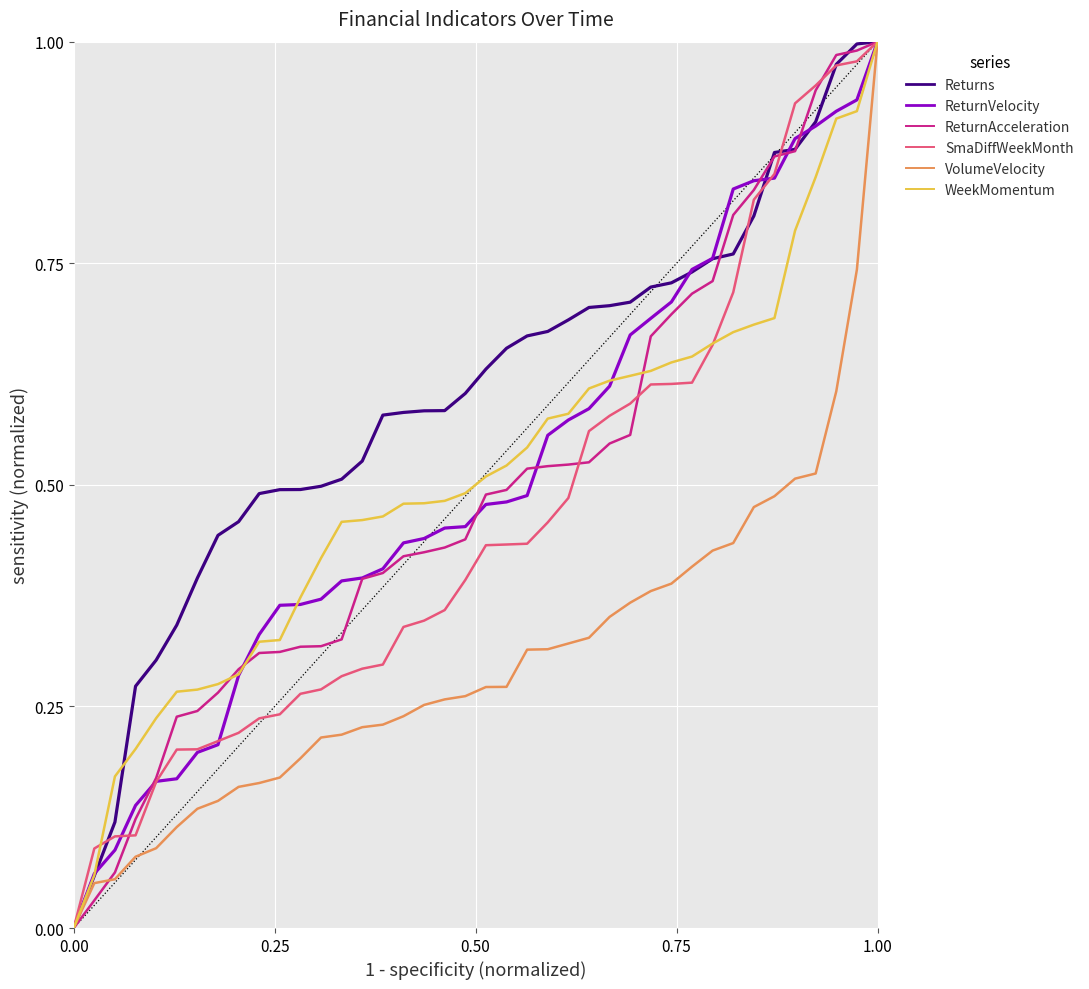

Which series has the largest total across all categories?

Returns